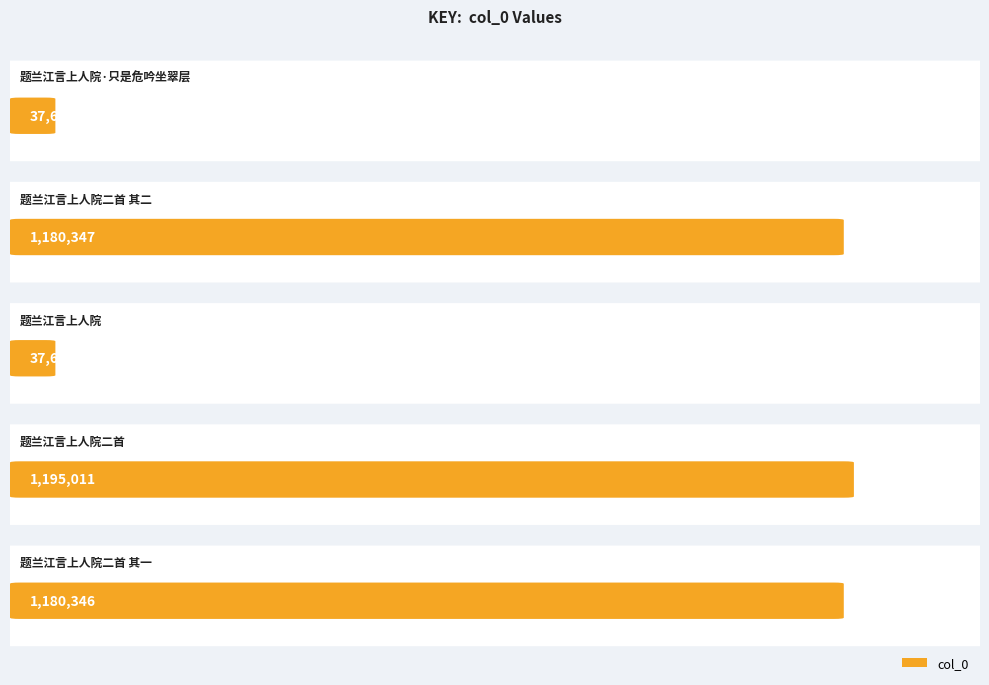

How many data points does each series have?

5